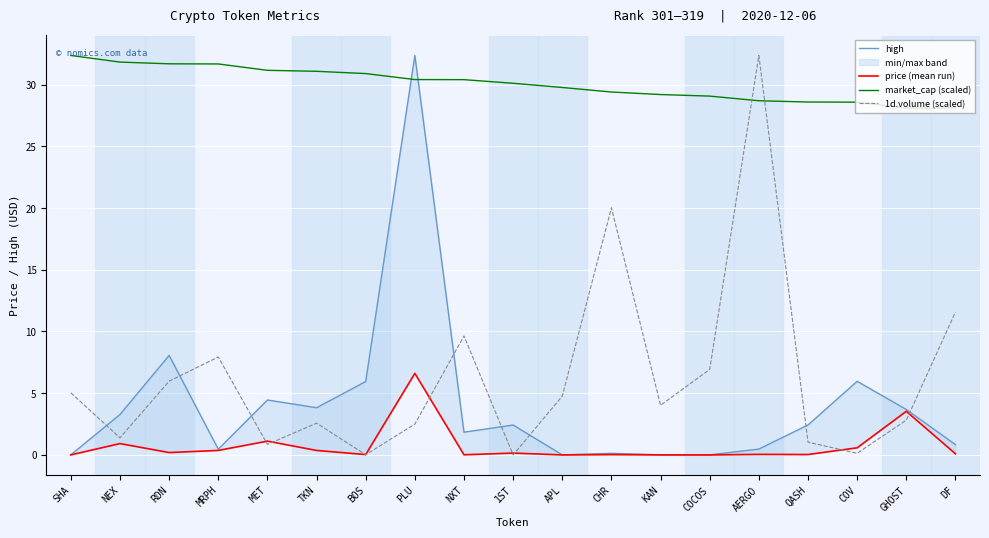

At which category does the chart reach its minimum across all series?

COCOS